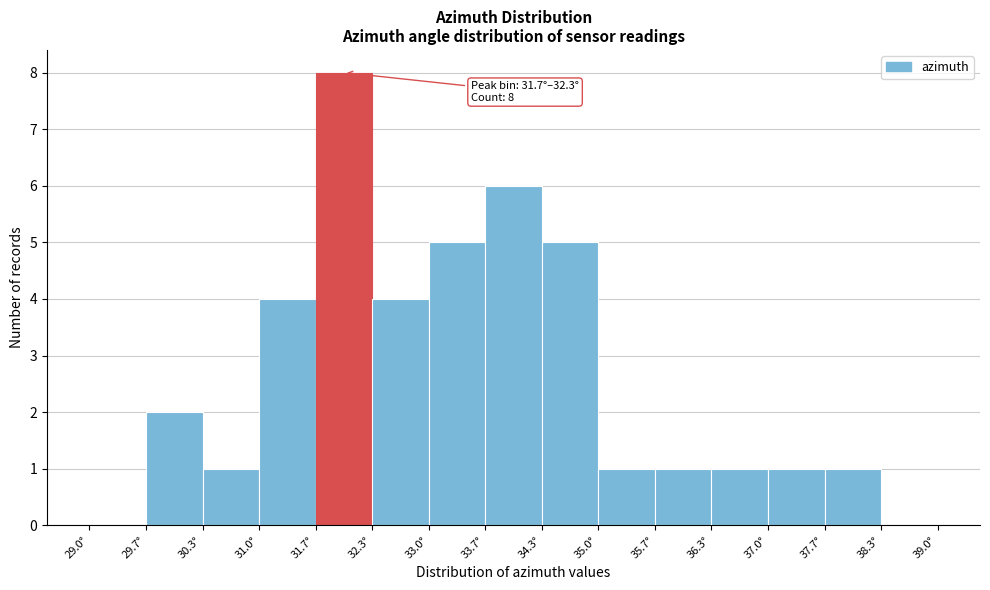

Over which range of the x-axis is the bar tallest?

31.7 to 32.3